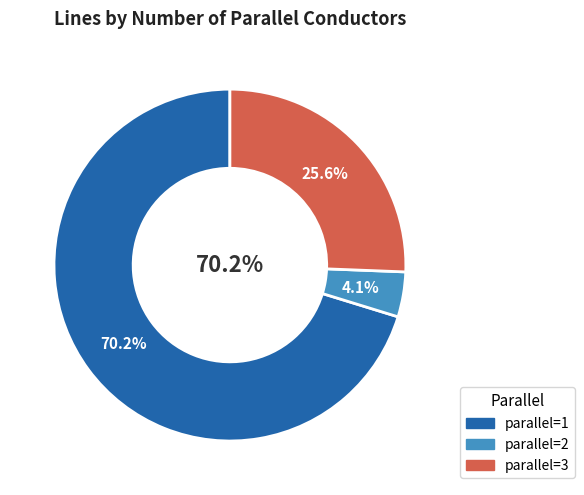

Which has a higher value, parallel=1 or parallel=3?

parallel=1